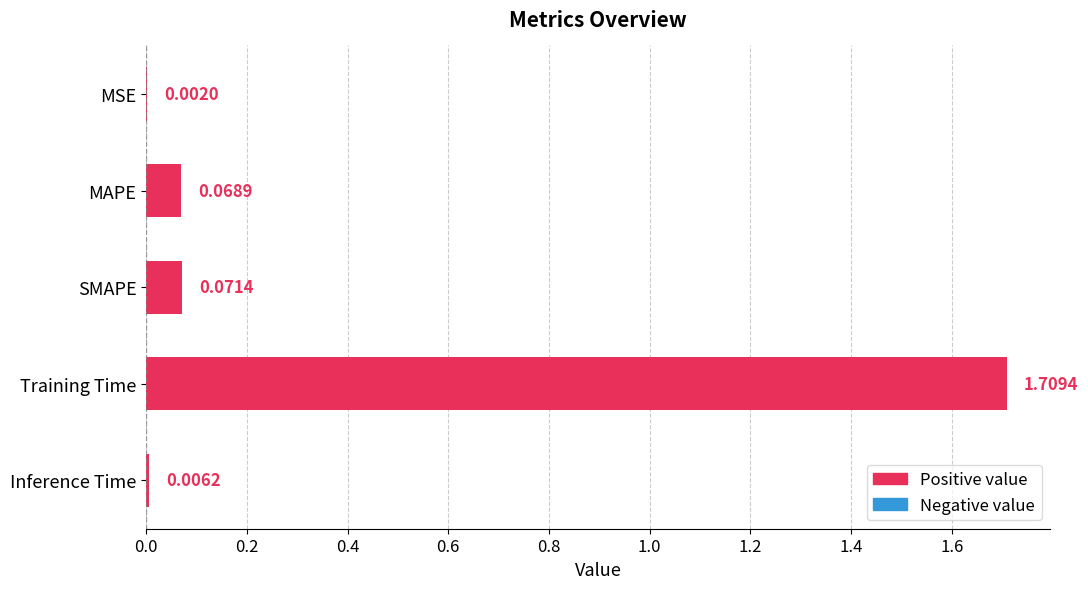

What is the sum of all values?

1.9